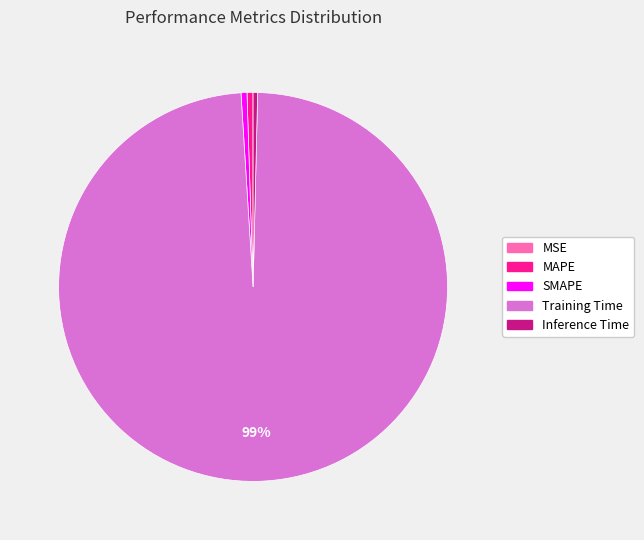

To the nearest percent, what is the average slice percentage?

20%